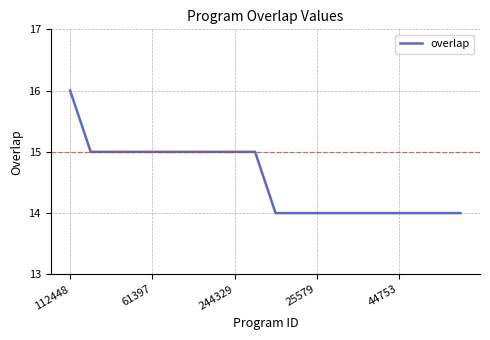

What is the maximum value shown in the chart?

16